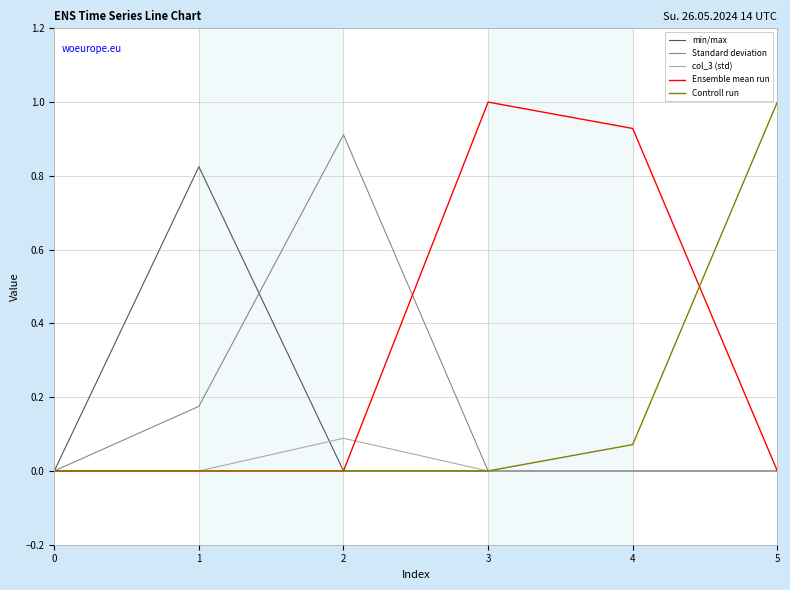

Which series has the largest total across all categories?

Ensemble mean run